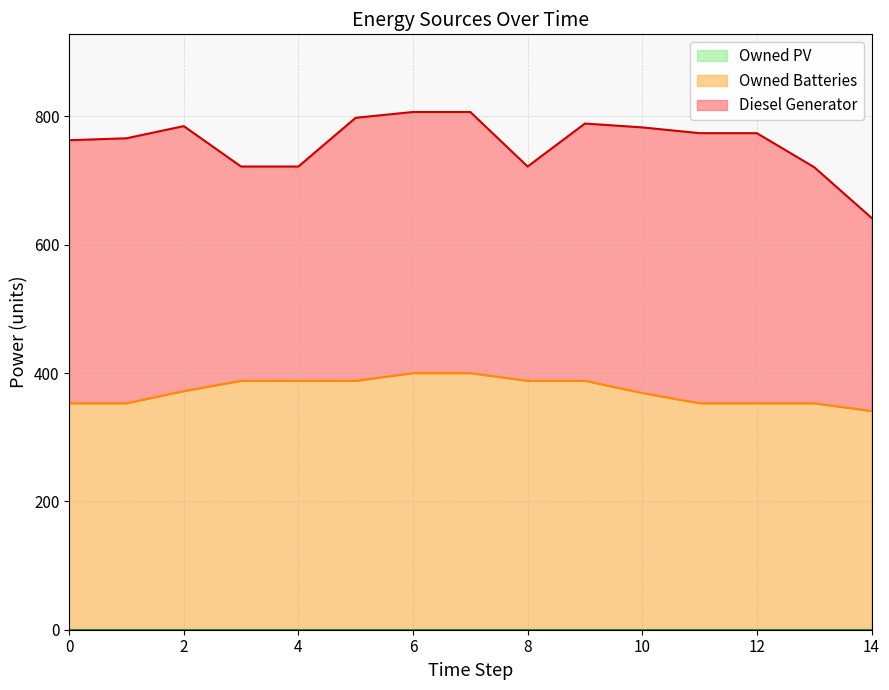

The value of Diesel Generator at 7 is 407.0. True or false?

True